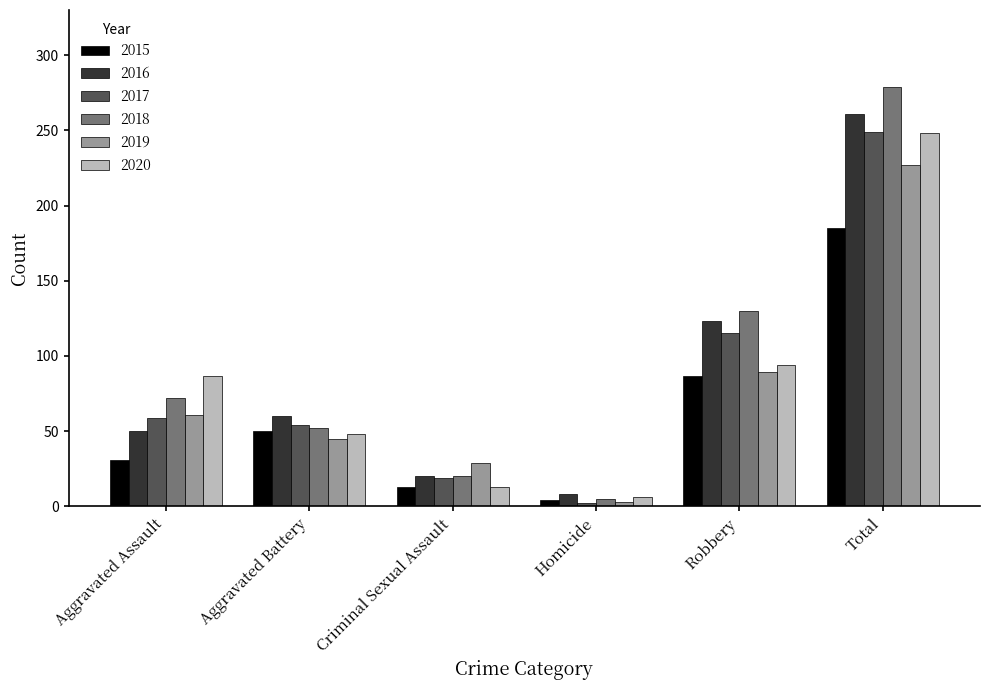

How many groups of bars are there?

6